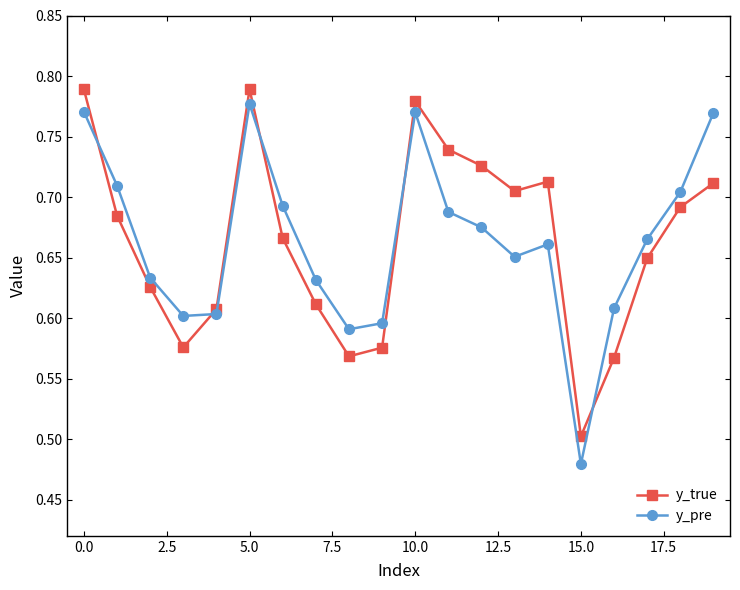

Is this an area chart (filled region under the line)?

No